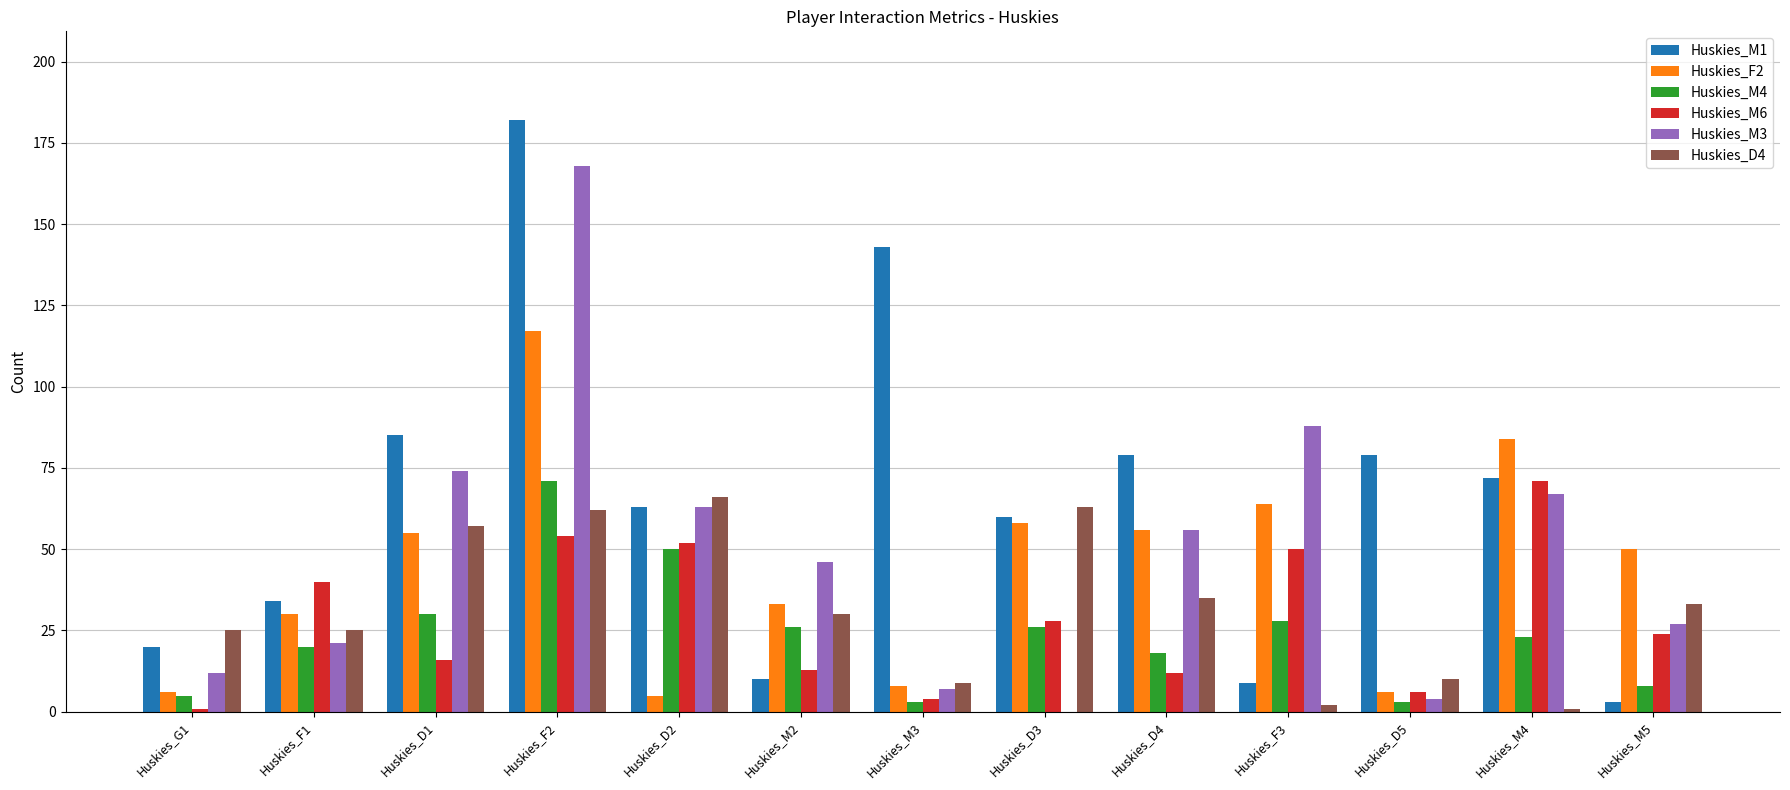

Reading right to left, extract all data points from this chart.

Huskies_M1: 3	72	79	9	79	60	143	10	63	182	85	34	20
Huskies_F2: 50	84	6	64	56	58	8	33	5	117	55	30	6
Huskies_M4: 8	23	3	28	18	26	3	26	50	71	30	20	5
Huskies_M6: 24	71	6	50	12	28	4	13	52	54	16	40	1
Huskies_M3: 27	67	4	88	56	0	7	46	63	168	74	21	12
Huskies_D4: 33	1	10	2	35	63	9	30	66	62	57	25	25